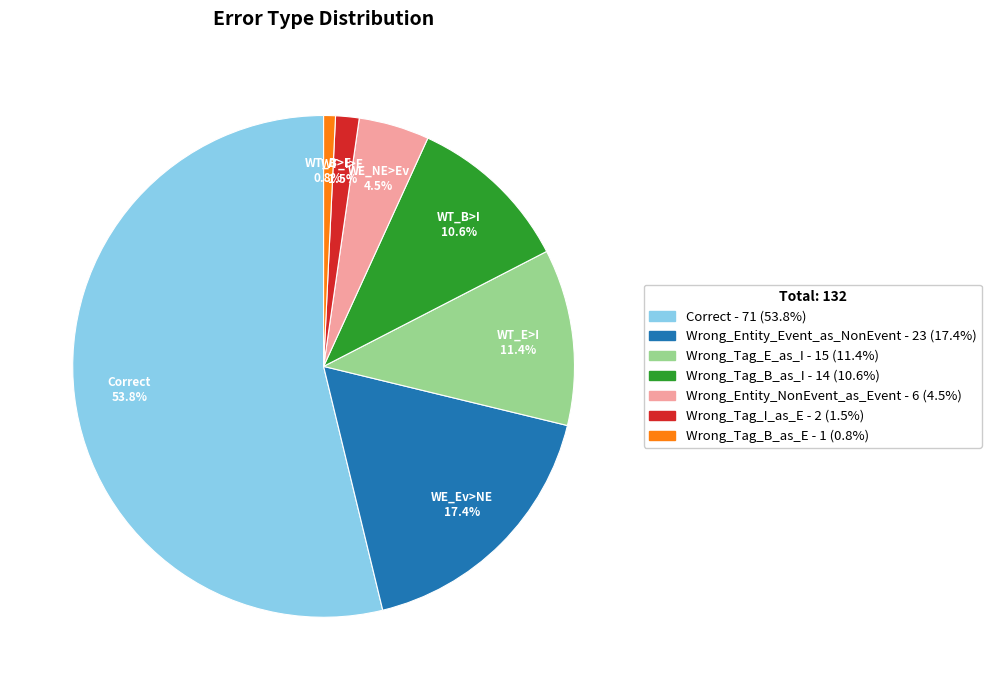

Is there a majority slice in this chart?

Yes